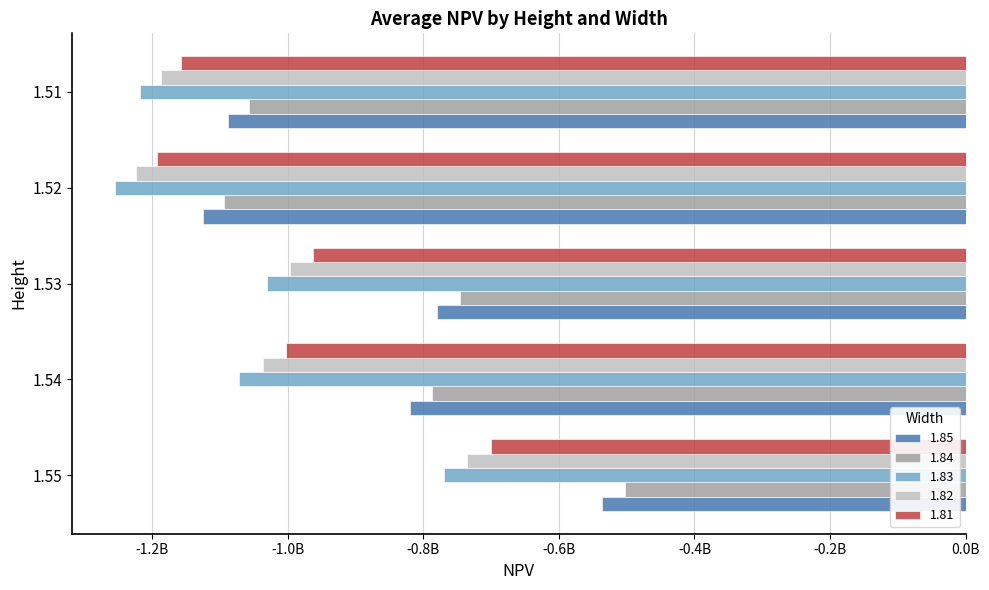

Reading left to right, list all the values displayed in this chart.

1.85: 1.55=-536259990.8	1.54=-818824543.3	1.53=-779778639.8	1.52=-1125157164.8	1.51=-1087544924.6
1.84: 1.55=-501824188.5	1.54=-786665800.3	1.53=-745787170.4	1.52=-1094254135.0	1.51=-1056845204.2
1.83: 1.55=-769423240.7	1.54=-1070915527.2	1.53=-1030259063.8	1.52=-1255028876.2	1.51=-1217823254.8
1.82: 1.55=-734987438.4	1.54=-1036701891.4	1.53=-996267594.5	1.52=-1224125846.4	1.51=-1187123534.5
1.81: 1.55=-700551636.1	1.54=-1002488255.5	1.53=-962276125.1	1.52=-1193222816.7	1.51=-1156423814.1